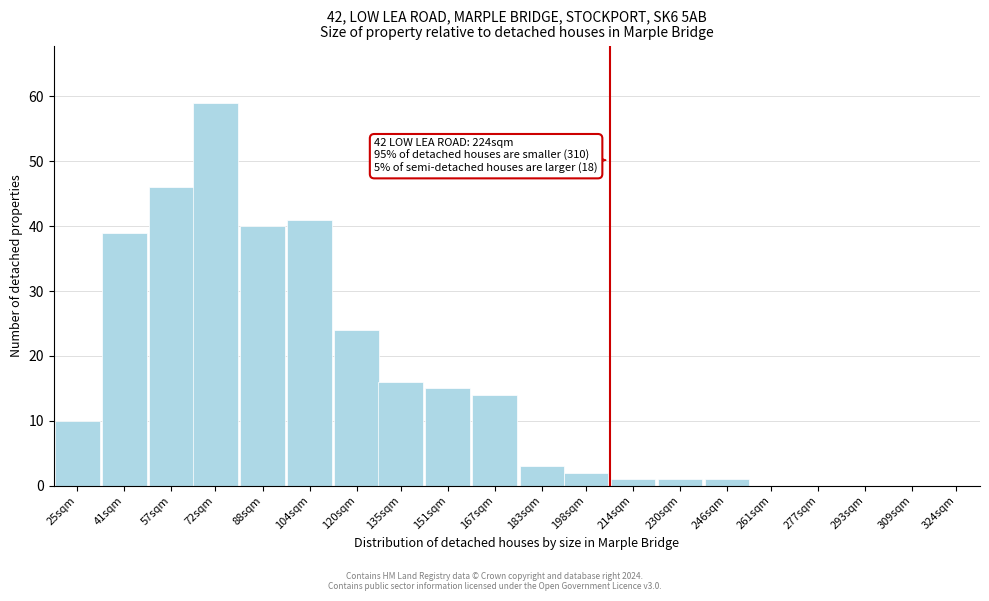

Reading left to right, what are all the values shown in this chart?

25sqm=10	41sqm=39	57sqm=46	72sqm=59	88sqm=40	104sqm=41	120sqm=24	135sqm=16	151sqm=15	167sqm=14	183sqm=3	198sqm=2	214sqm=1	230sqm=1	246sqm=1	261sqm=0	277sqm=0	293sqm=0	309sqm=0	324sqm=0